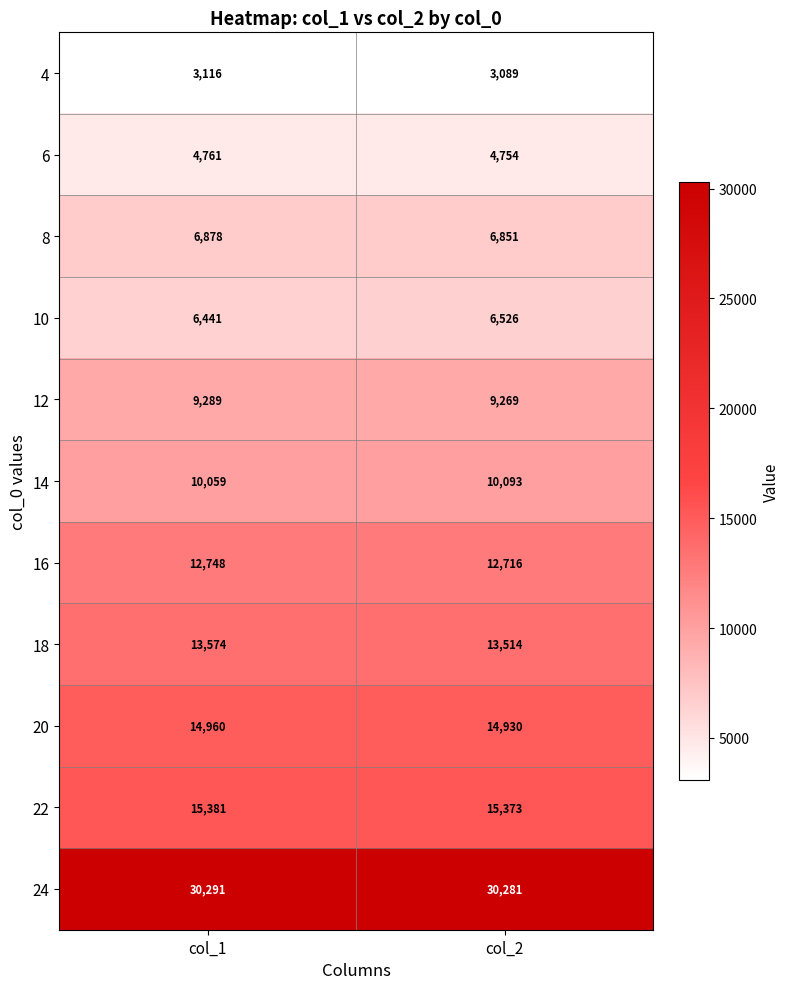

What is the average value of the 22 series?

15377